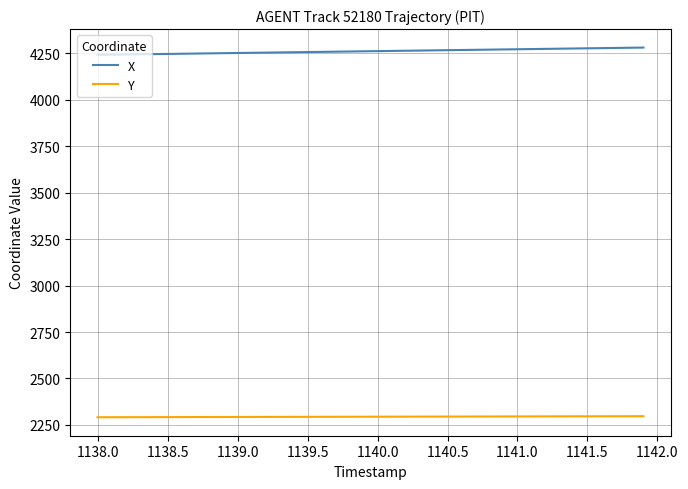

Rank the series by their maximum value, from highest to lowest.

X, Y